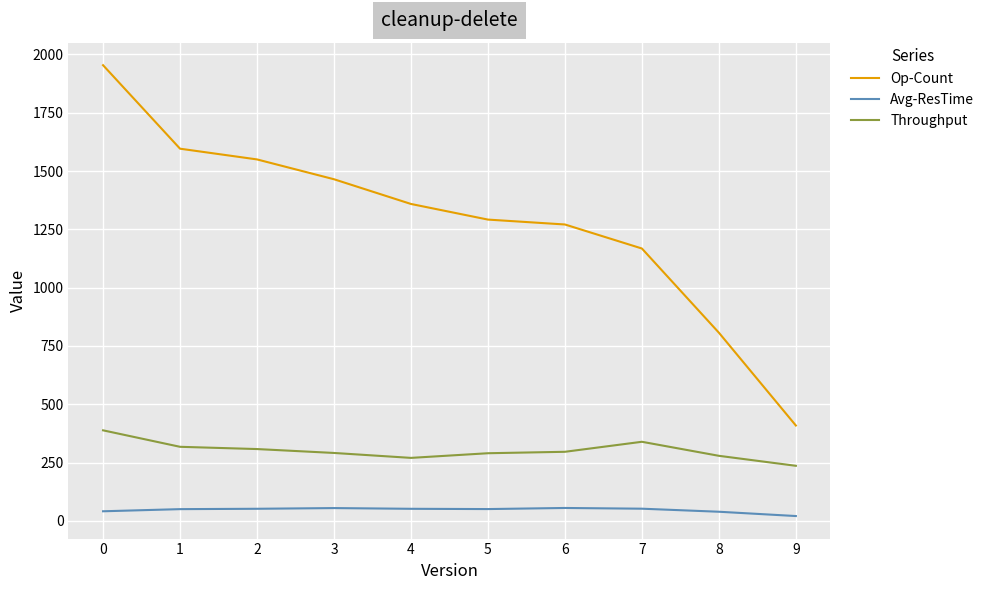

List the series in order of their peak value, highest first.

Op-Count, Throughput, Avg-ResTime